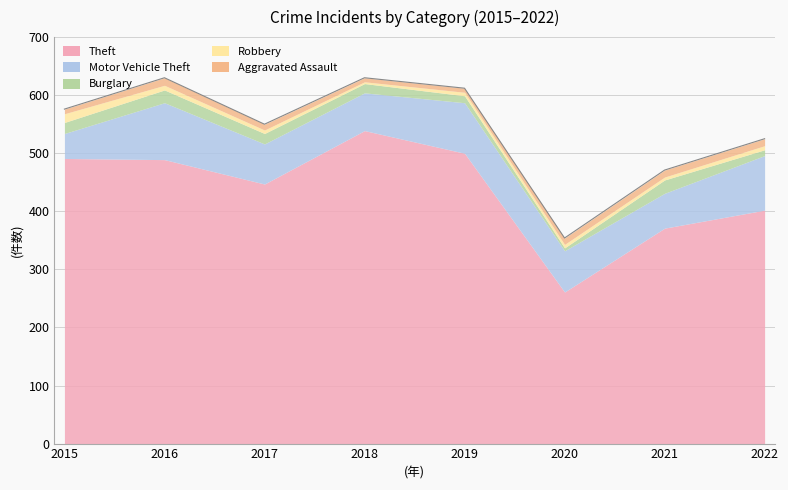

Which category has the highest value in the Burglary series?

2021